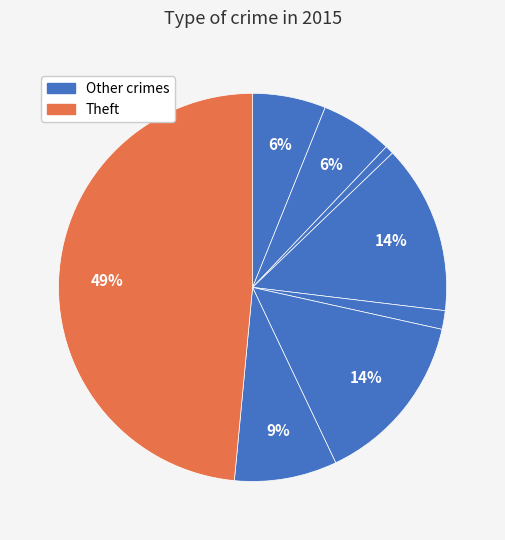

How many segments does this pie chart have?

8